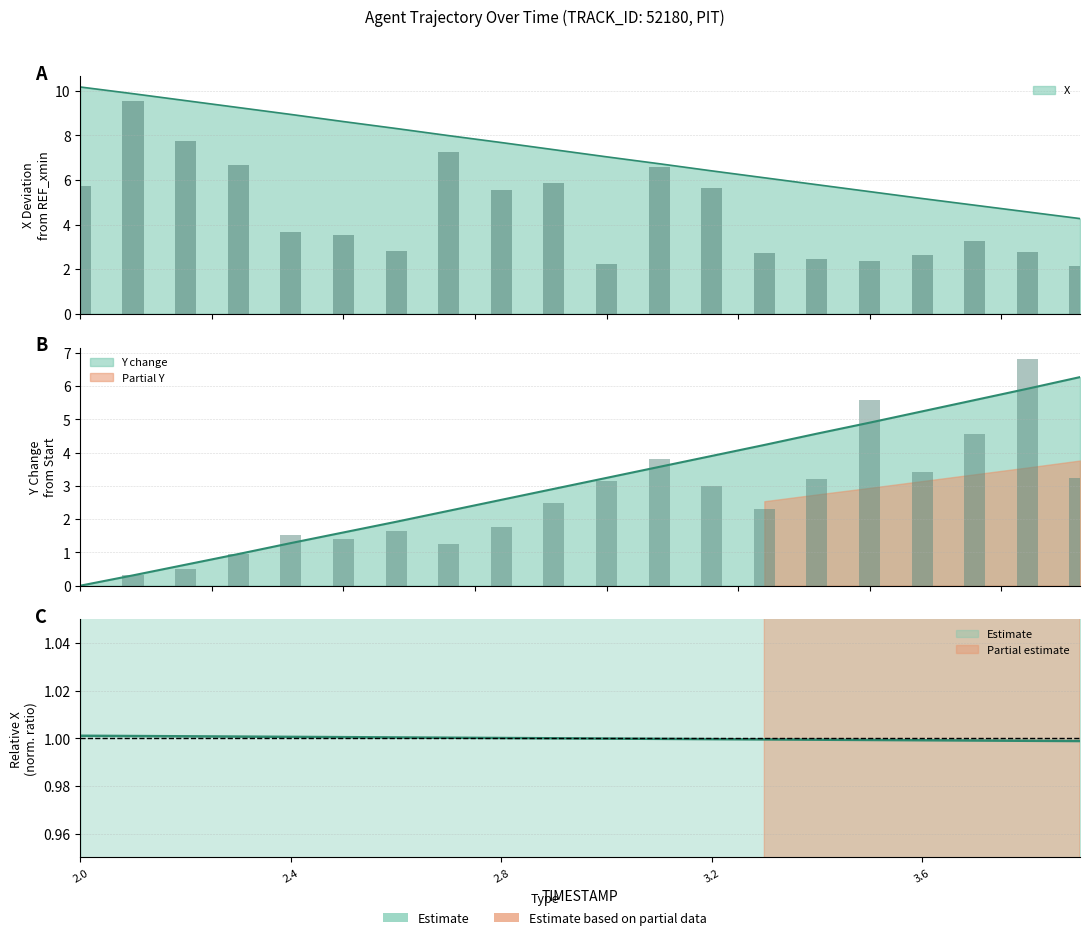

What is the maximum value shown in the chart?

6.3